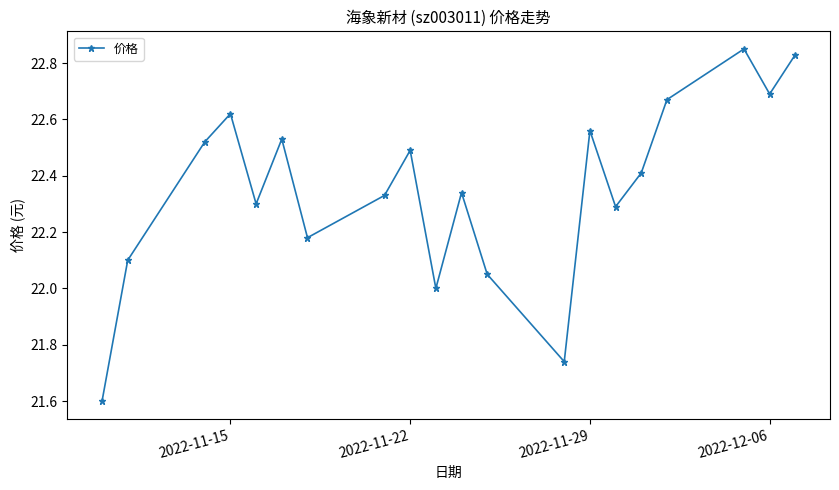

True or false: there are more than 0 points higher than both neighbors.

True